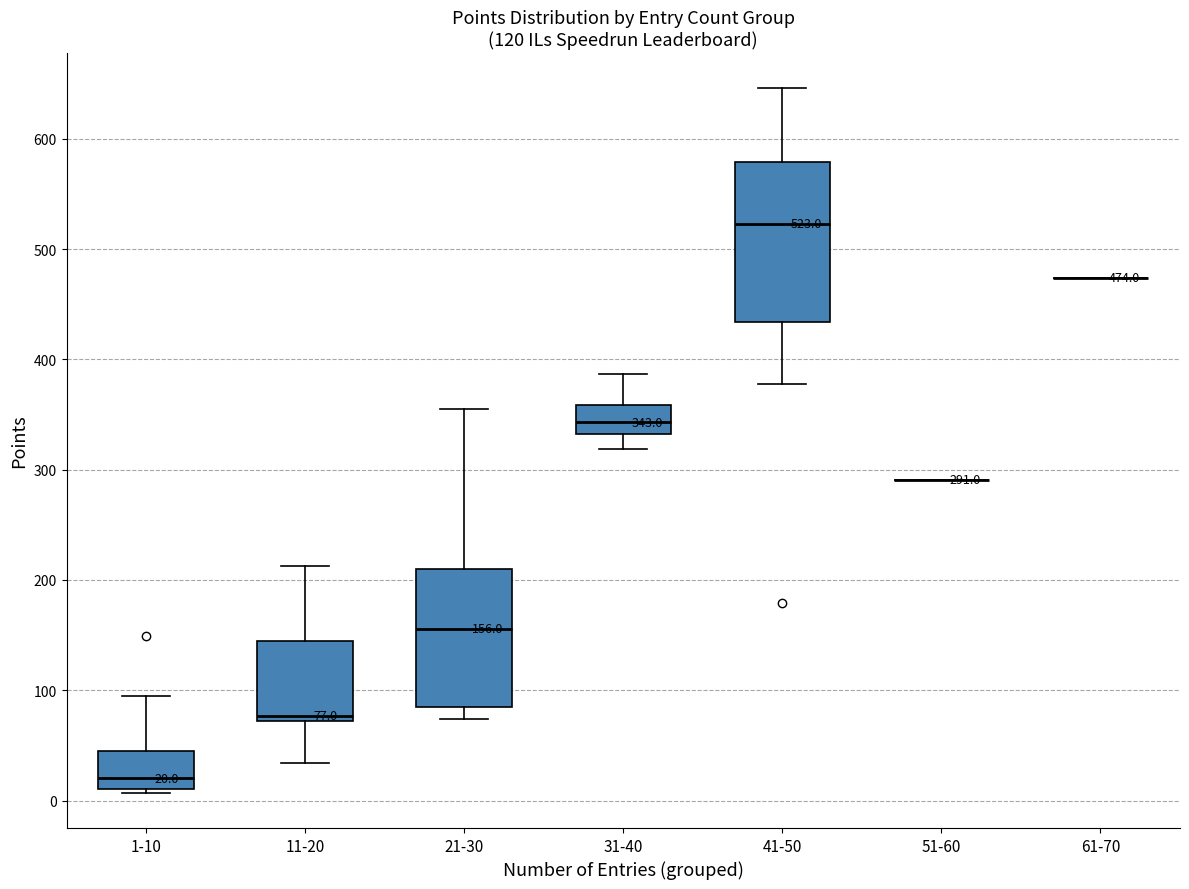

Which box is the tallest, from its lower edge to its upper edge?

41-50